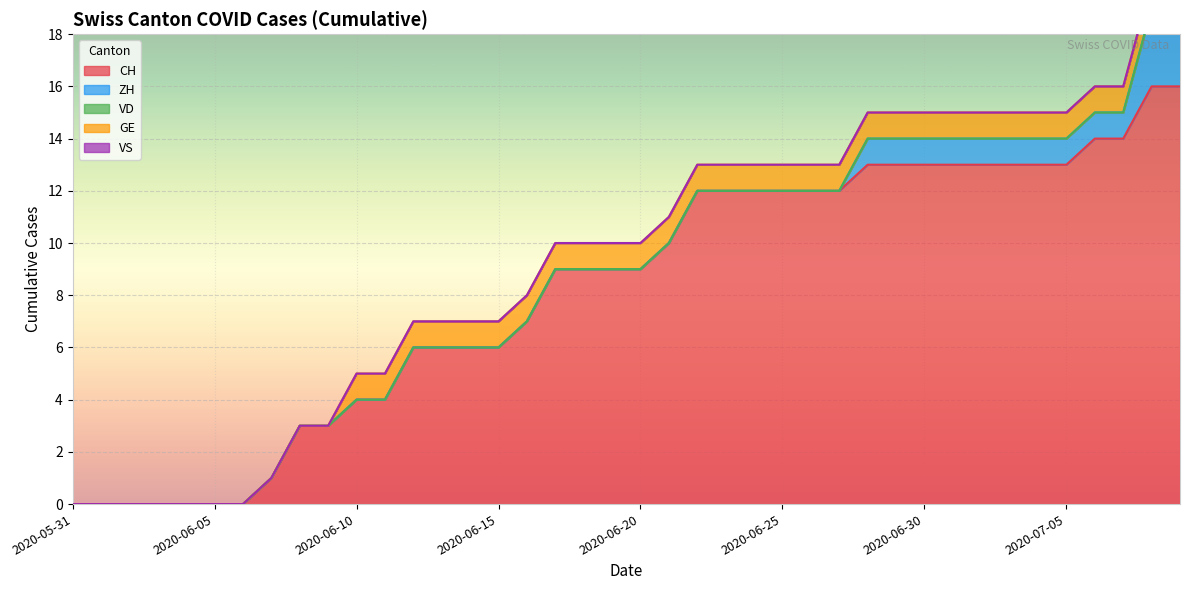

Does the chart display data point markers on the line(s)?

No